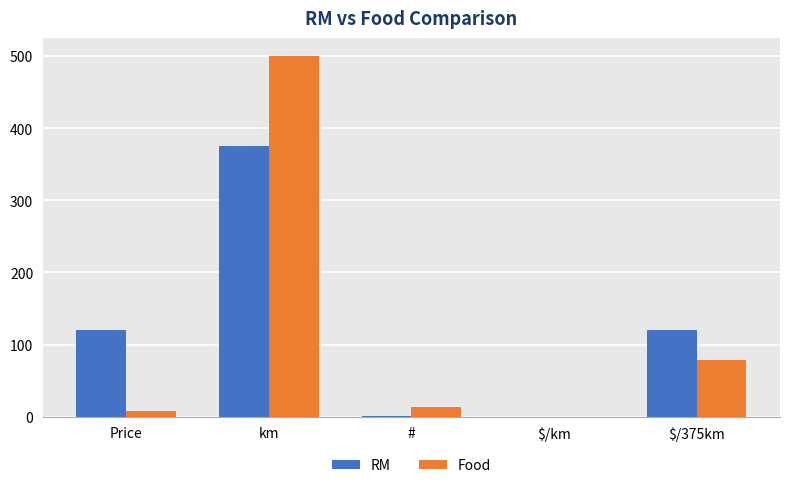

Which category has the highest value across all series?

km